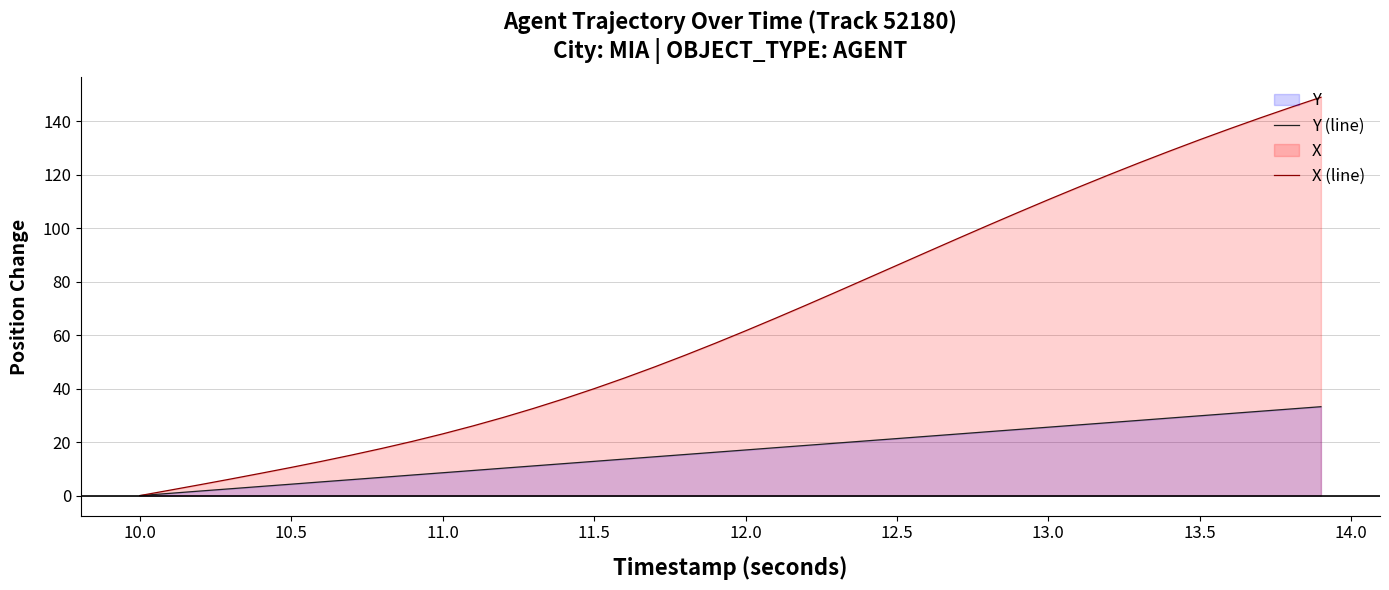

How many values in Y (line) are above zero?

39